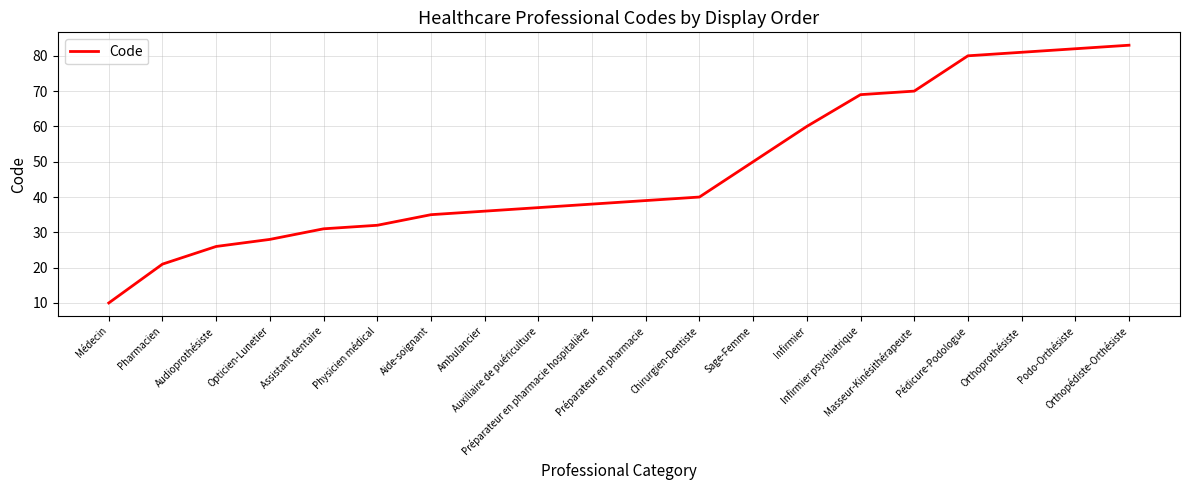

Is it true that the value at Chirurgien-Dentiste is 40?

True